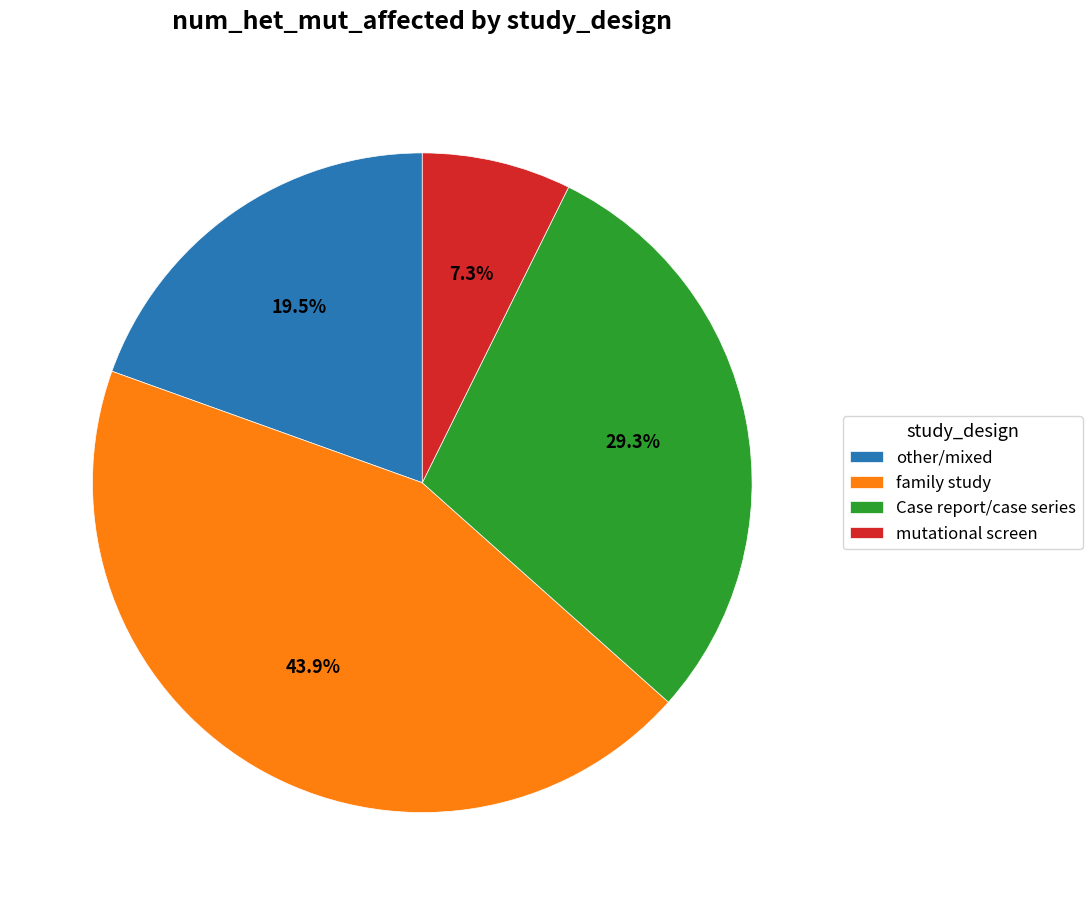

Which has a higher value, family study or Case report/case series?

family study